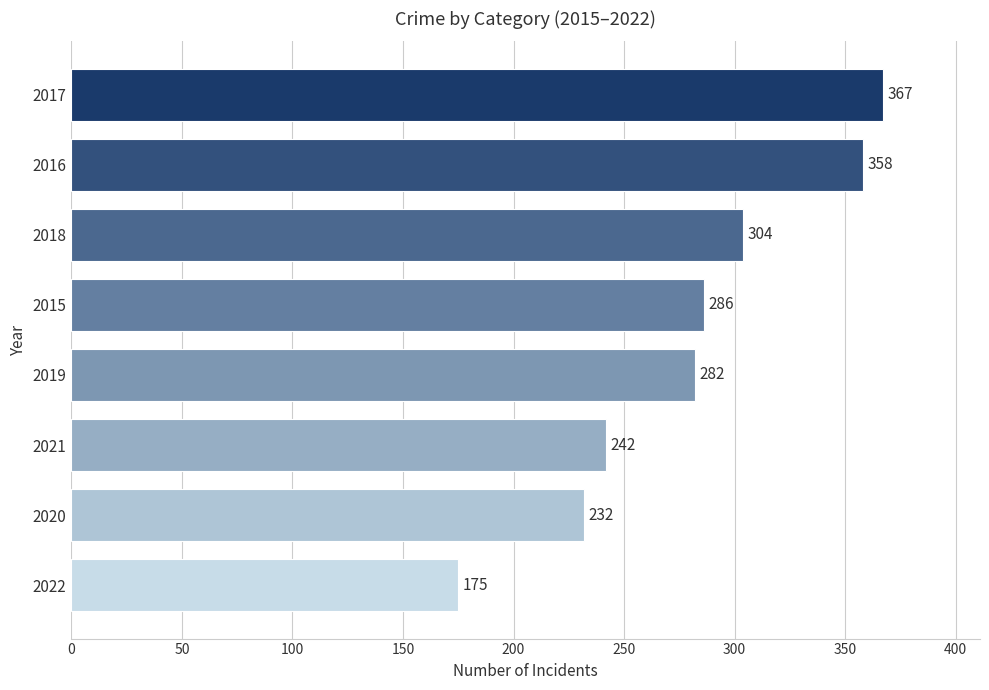

Is it true that the value at 2016 is 358?

True